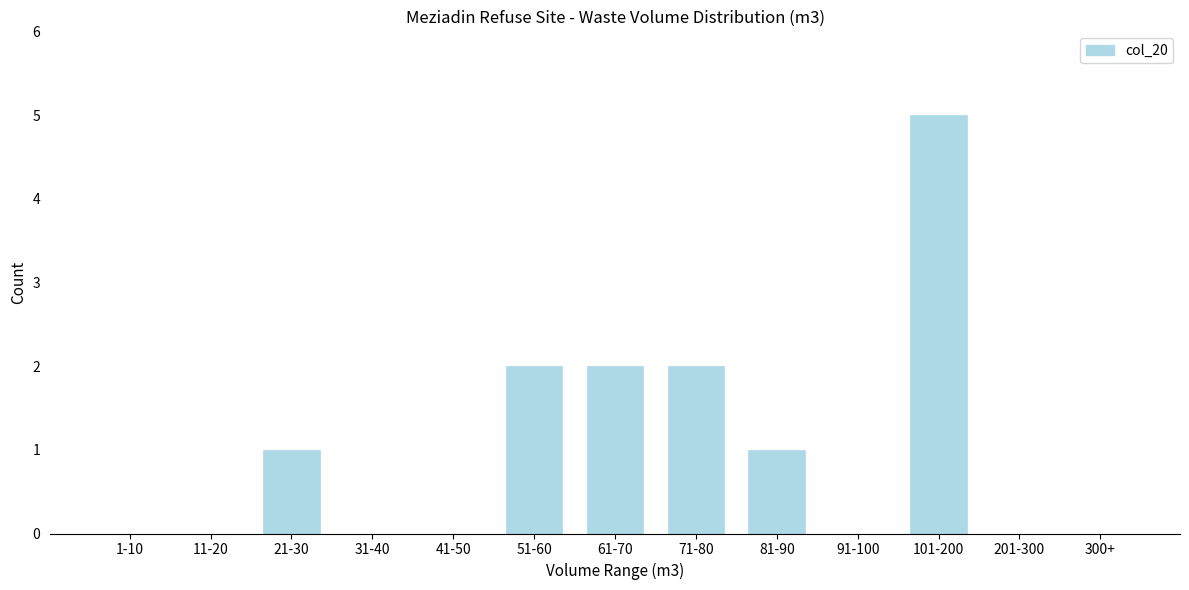

Reading left to right, list all the values displayed in this chart.

1-10=0	11-20=0	21-30=1	31-40=0	41-50=0	51-60=2	61-70=2	71-80=2	81-90=1	91-100=0	101-200=5	201-300=0	300+=0